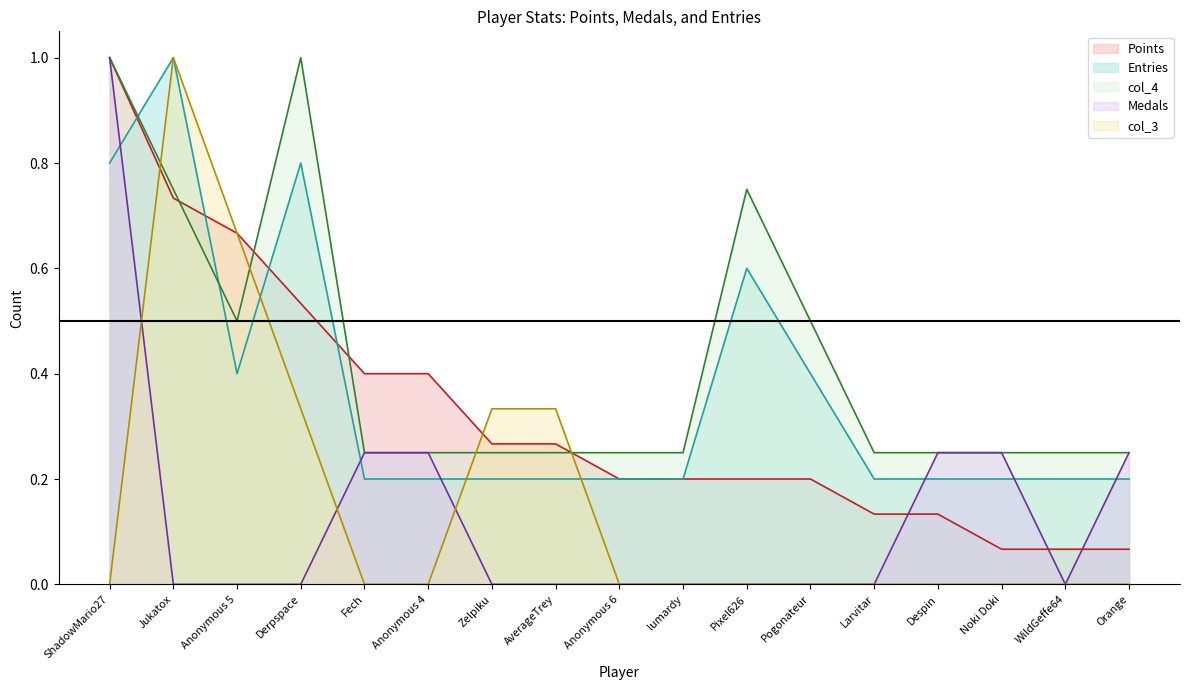

Where is col_4 nearest to the value 0?

Fech